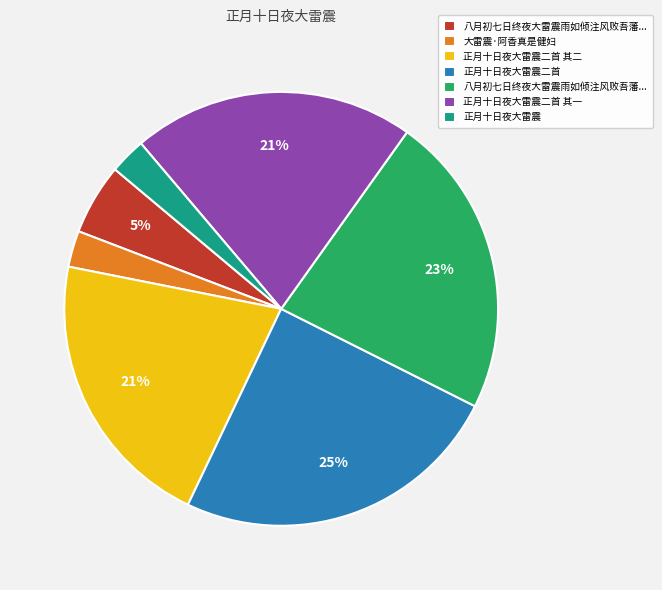

Is there any slice that represents more than half of the pie?

No